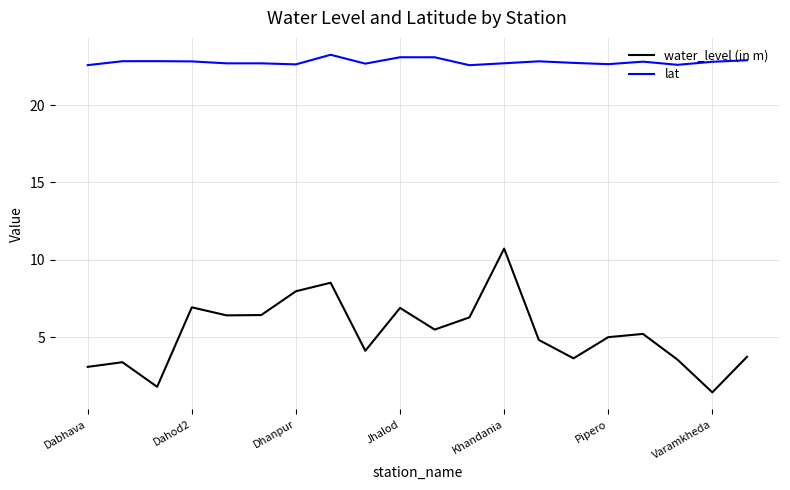

Which series has the largest total across all categories?

lat